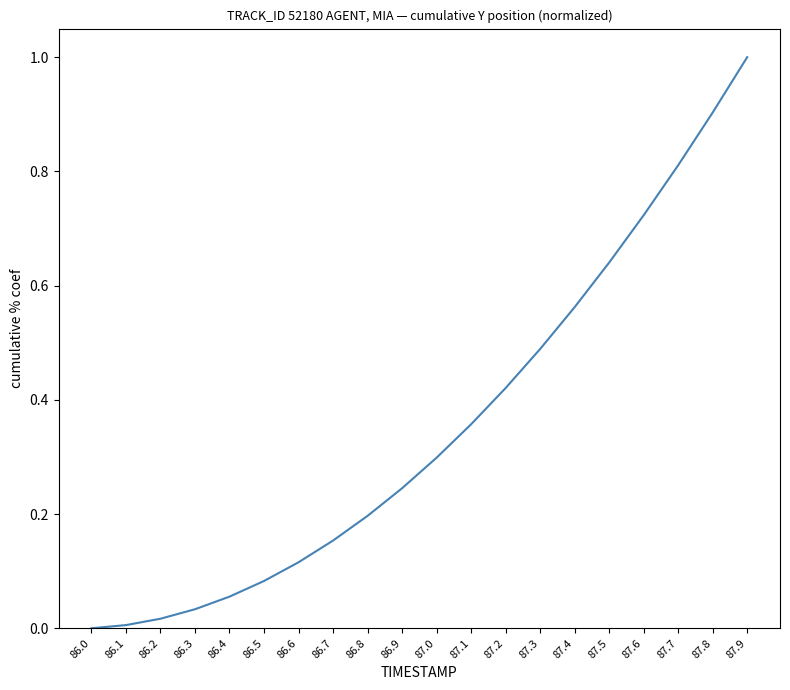

Is it true that the value at 87.8 is 0.9?

True